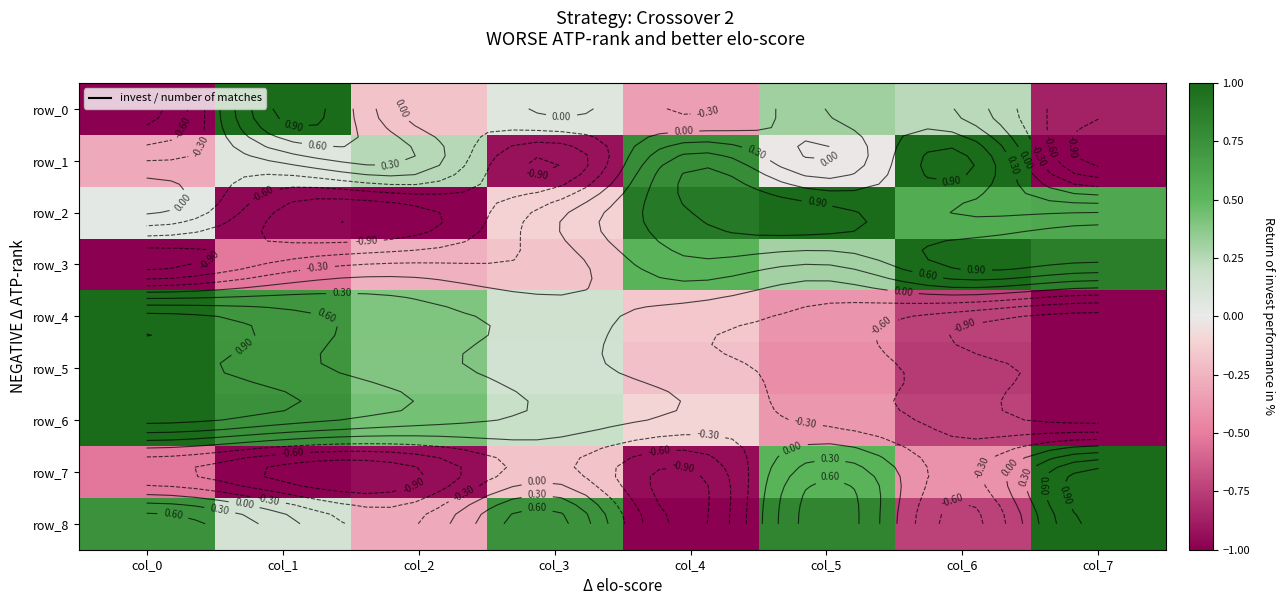

Reading left to right, extract all data points from this chart.

row_0: -1.0	1.0	-0.2	0.1	-0.3	0.3	0.2	-0.9
row_1: -0.3	0.1	0.2	-0.9	0.8	-0.0	1.0	-1.0
row_2: 0.0	-1.0	-1.0	-0.1	0.9	1.0	0.6	0.6
row_3: -1.0	-0.5	-0.3	-0.2	0.5	0.3	1.0	0.9
row_4: 1.0	0.7	0.4	0.2	-0.2	-0.4	-0.7	-1.0
row_5: 1.0	0.7	0.4	0.1	-0.2	-0.4	-0.8	-1.0
row_6: 1.0	0.7	0.4	0.2	-0.1	-0.4	-0.7	-1.0
row_7: -0.5	-1.0	-0.9	-0.2	-0.9	0.5	-0.4	1.0
row_8: 0.7	0.1	-0.3	0.7	-1.0	0.8	-0.7	1.0